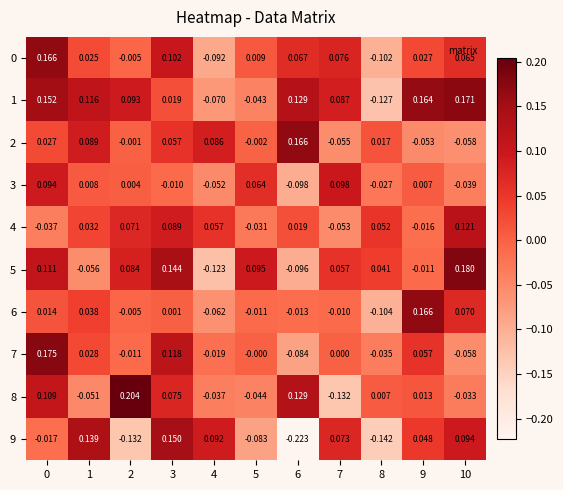

How many values in the 6 series are below 0?

6